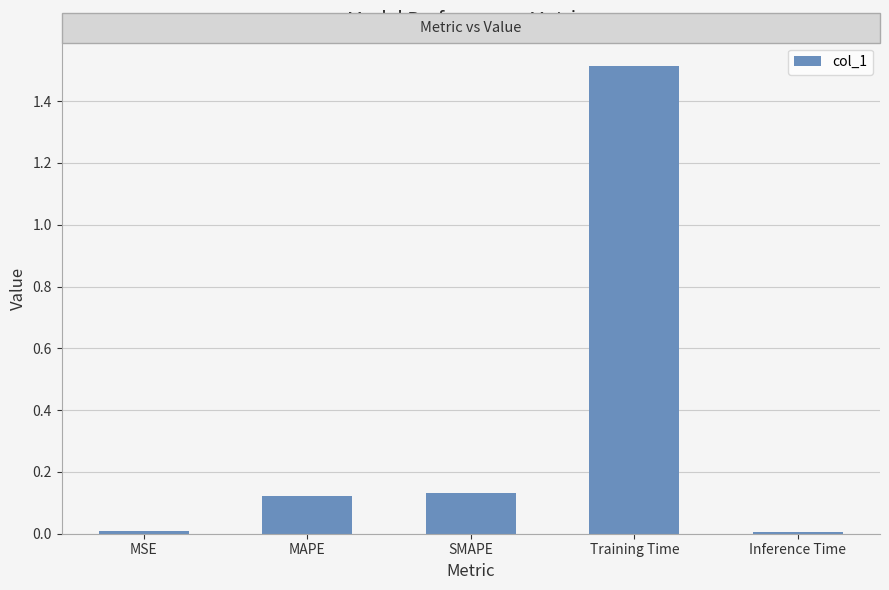

What is the average value?

0.4